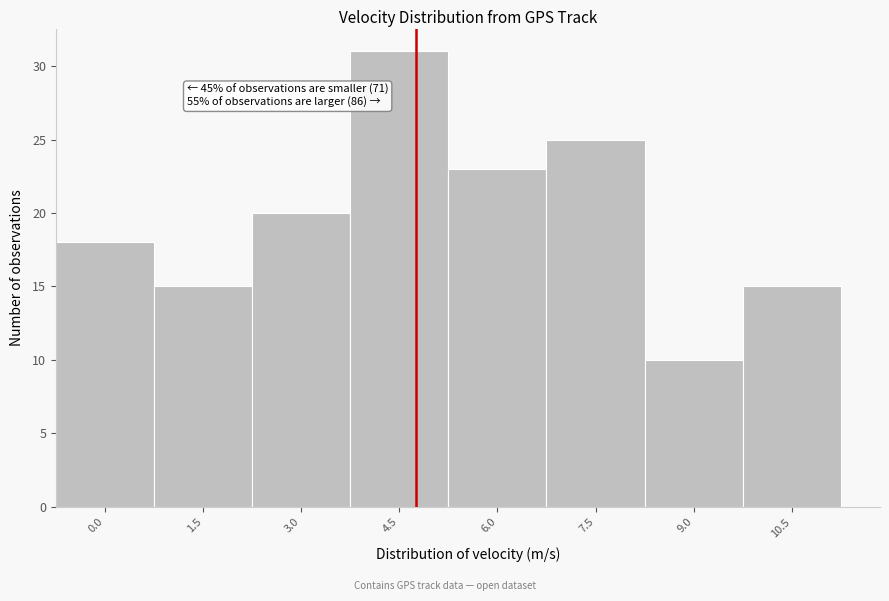

Reading left to right, what are all the values shown in this chart?

0.0=18	1.5=15	3.0=20	4.5=31	6.0=23	7.5=25	9.0=10	10.5=15